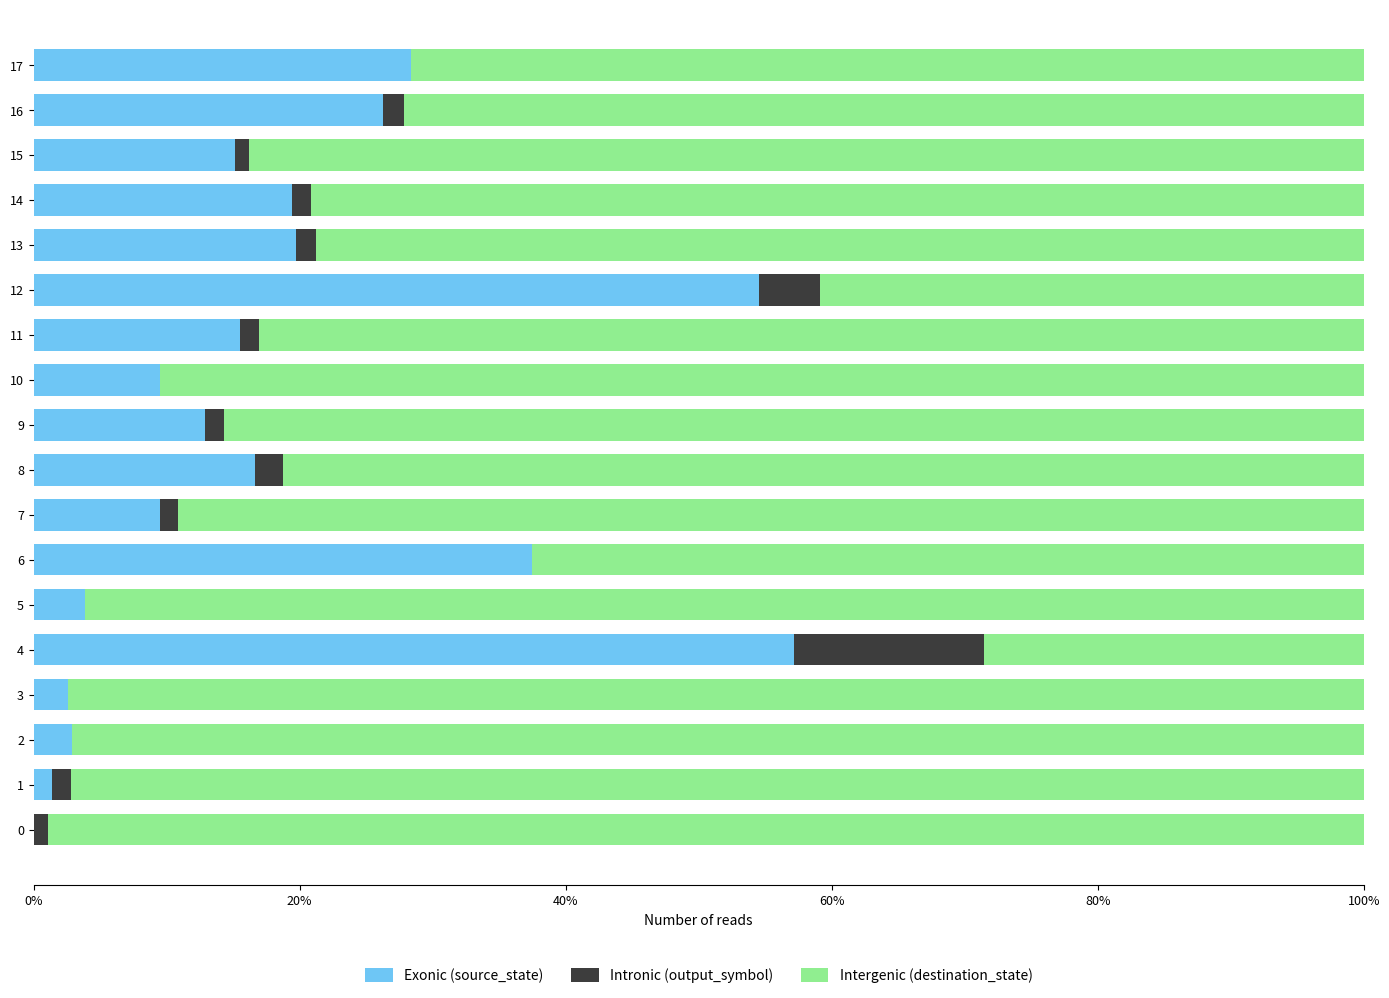

How many positive values does the Exonic (source_state) series have?

17